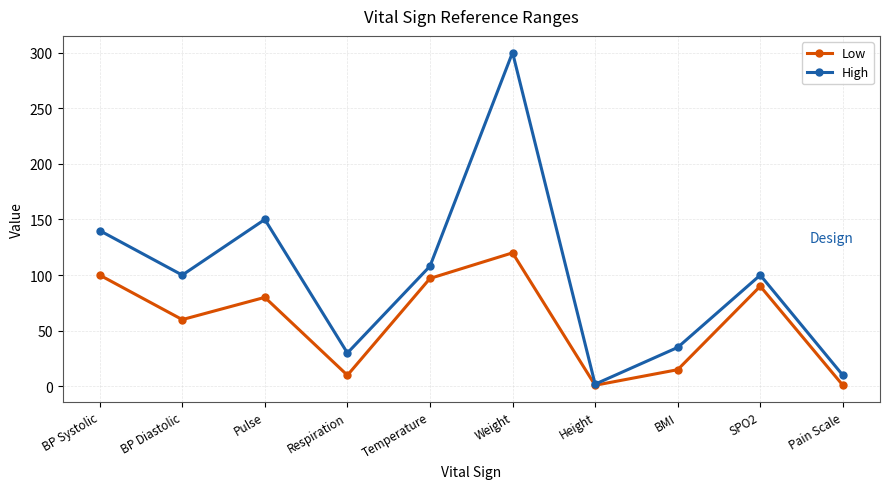

What is the label of the 1st point from the right?

Pain Scale